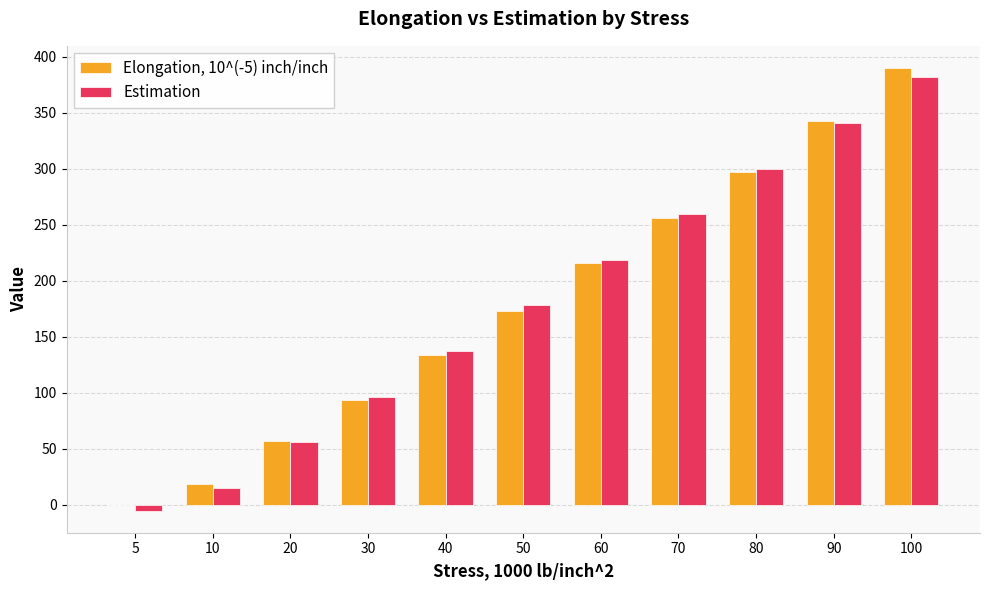

The value of Estimation at 70 is 442.9. True or false?

False